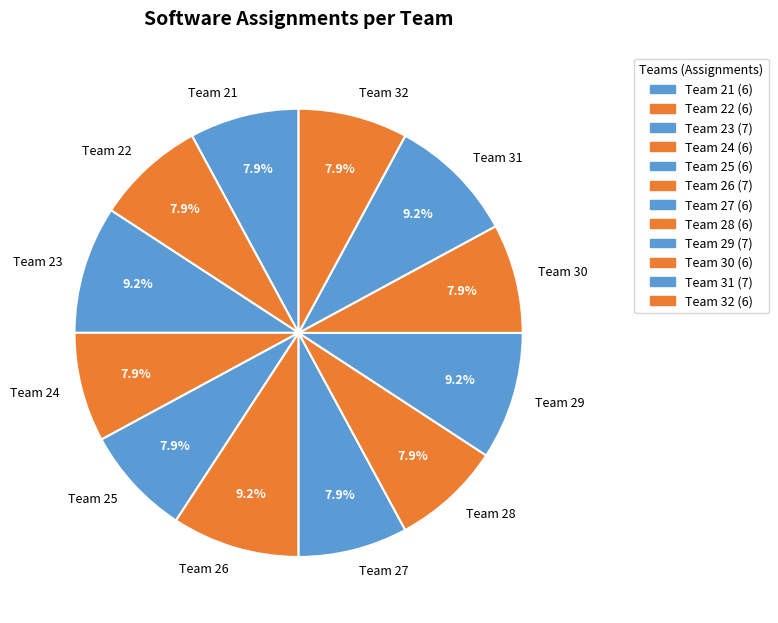

Does Team 29 account for over 50% of the chart?

No